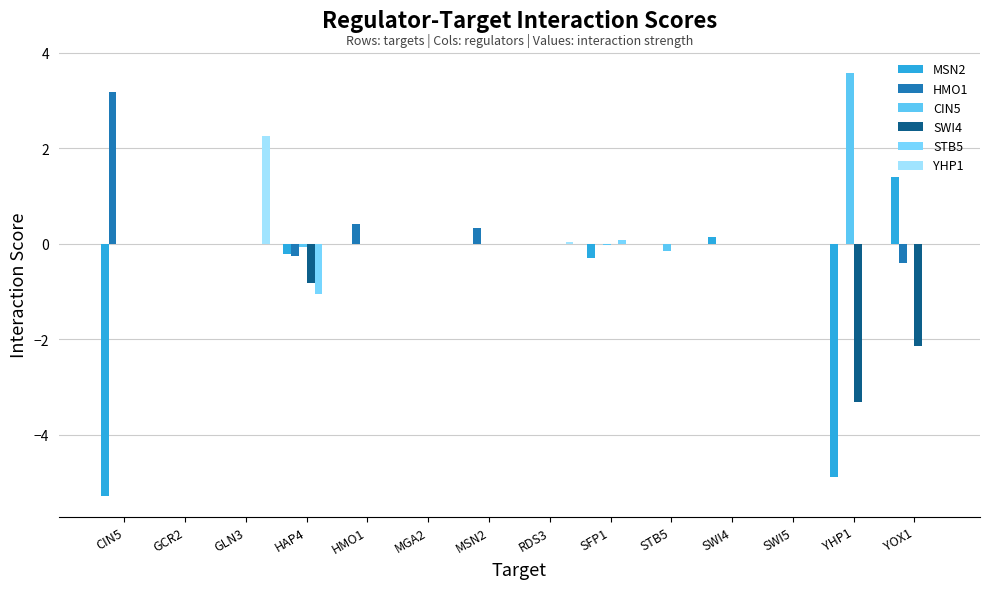

Is the value of CIN5 at HMO1 greater than the value of HMO1 at GLN3?

No